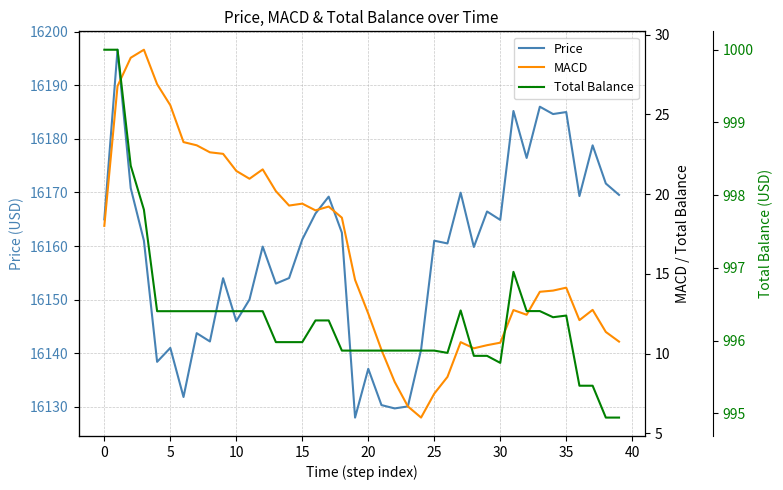

What is the difference between the maximum and minimum values in the Price series?

68.6